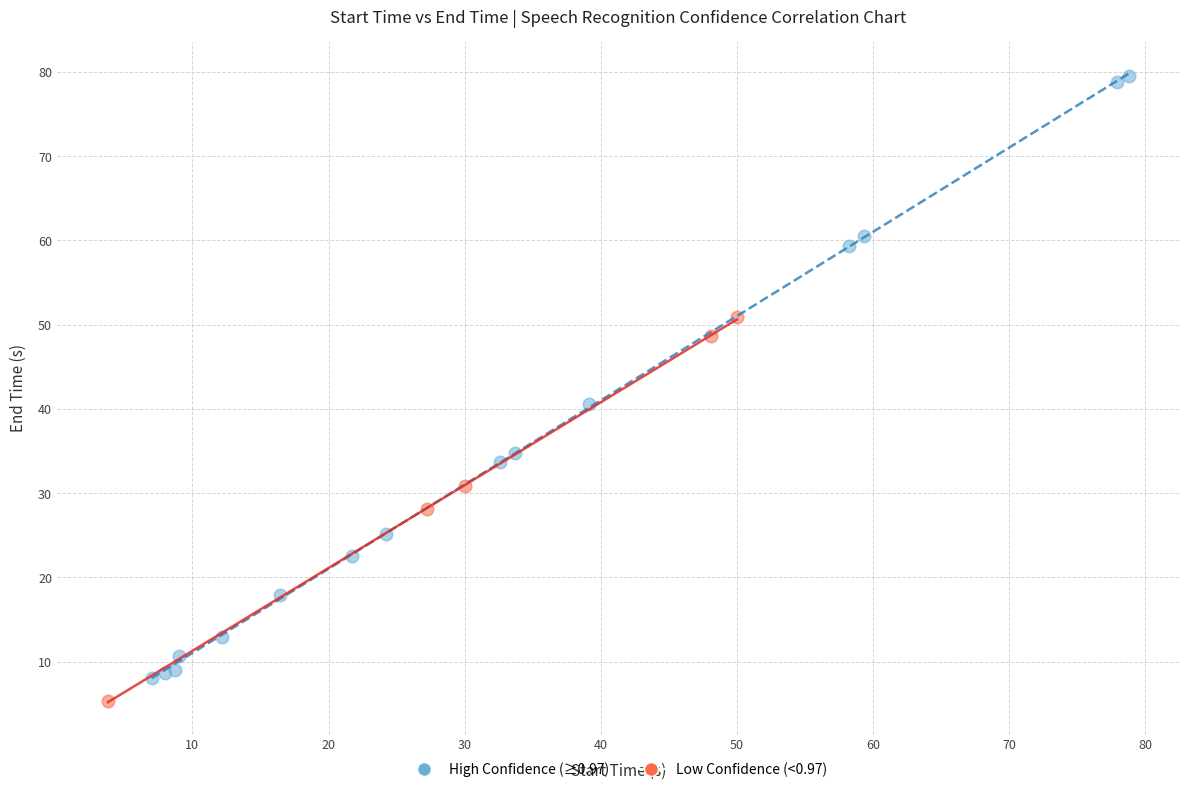

Which series has the largest Y range (max minus min)?

High Confidence (≥0.97)